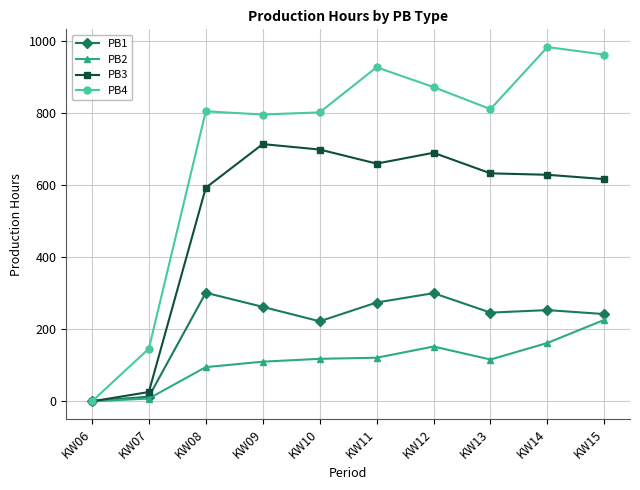

What is the spread (max minus min) of values at KW12?

719